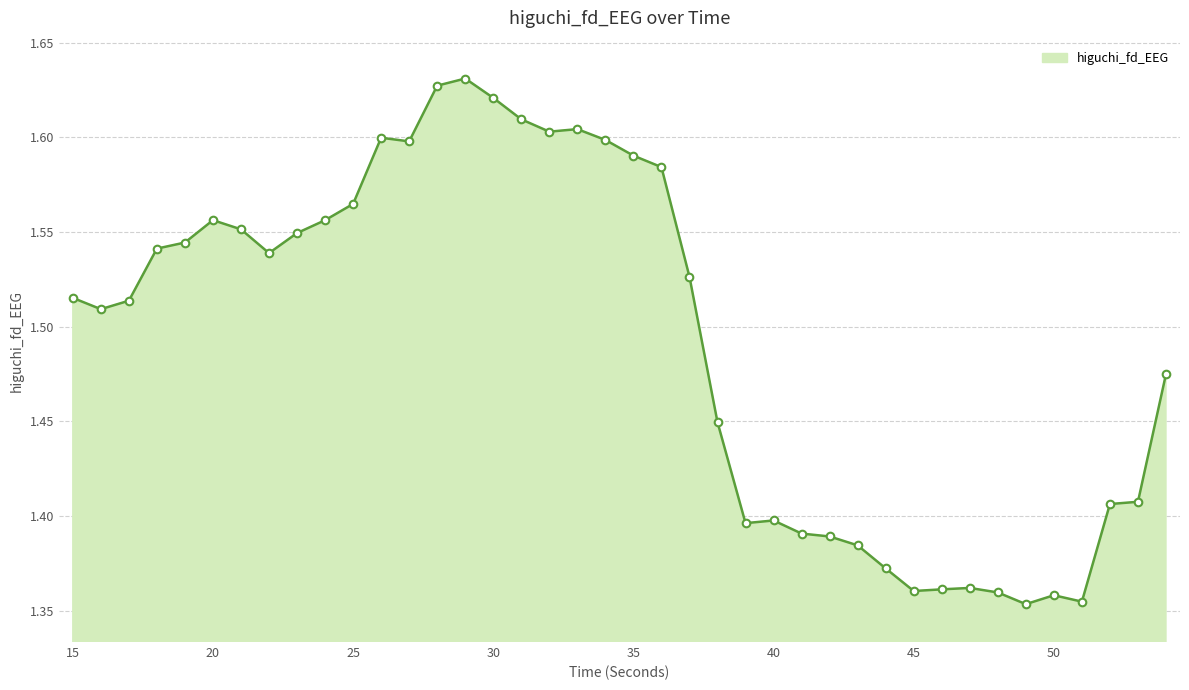

What is the difference between the maximum and minimum values?

0.3